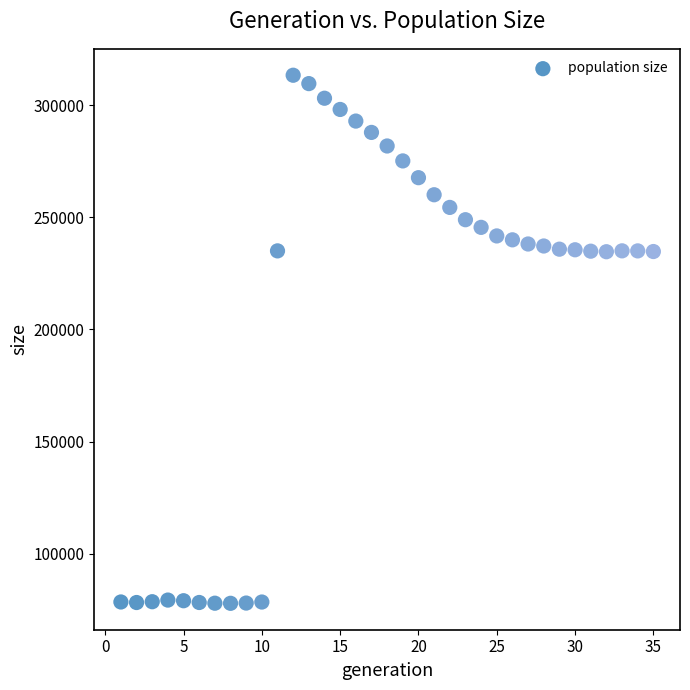

What is the range of Y values (max minus min)?

235508